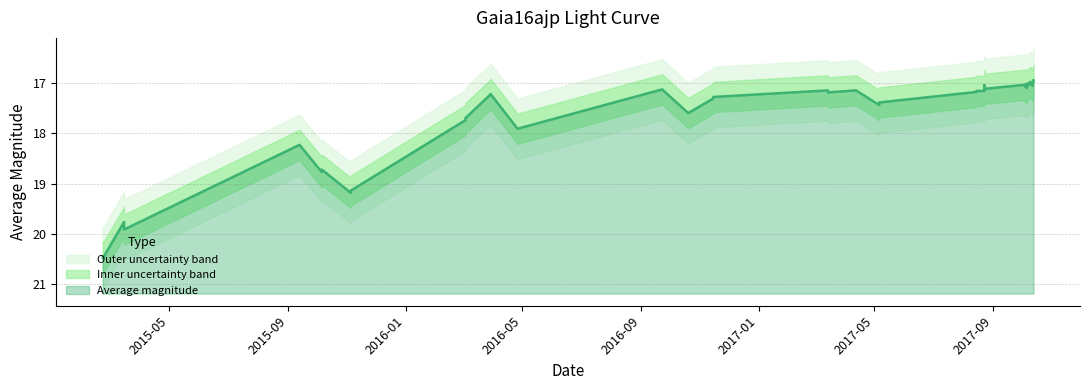

Which label corresponds to the largest value in the chart?

2015-02-21